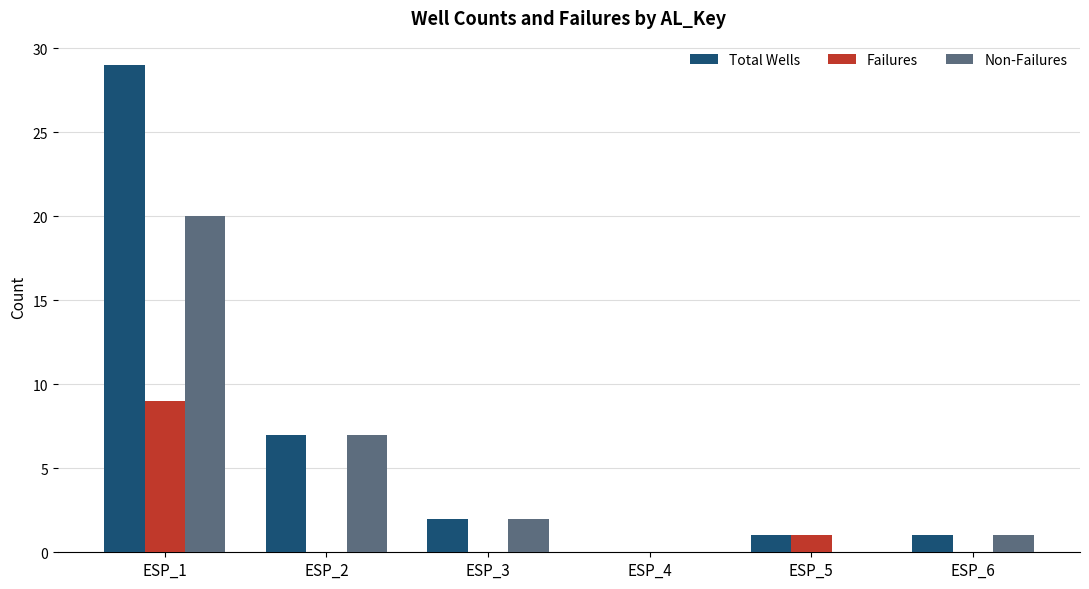

Reading left to right, list all the values displayed in this chart.

Total Wells: ESP_1=29	ESP_2=7	ESP_3=2	ESP_4=0	ESP_5=1	ESP_6=1
Failures: ESP_1=9	ESP_2=0	ESP_3=0	ESP_4=0	ESP_5=1	ESP_6=0
Non-Failures: ESP_1=20	ESP_2=7	ESP_3=2	ESP_4=0	ESP_5=0	ESP_6=1